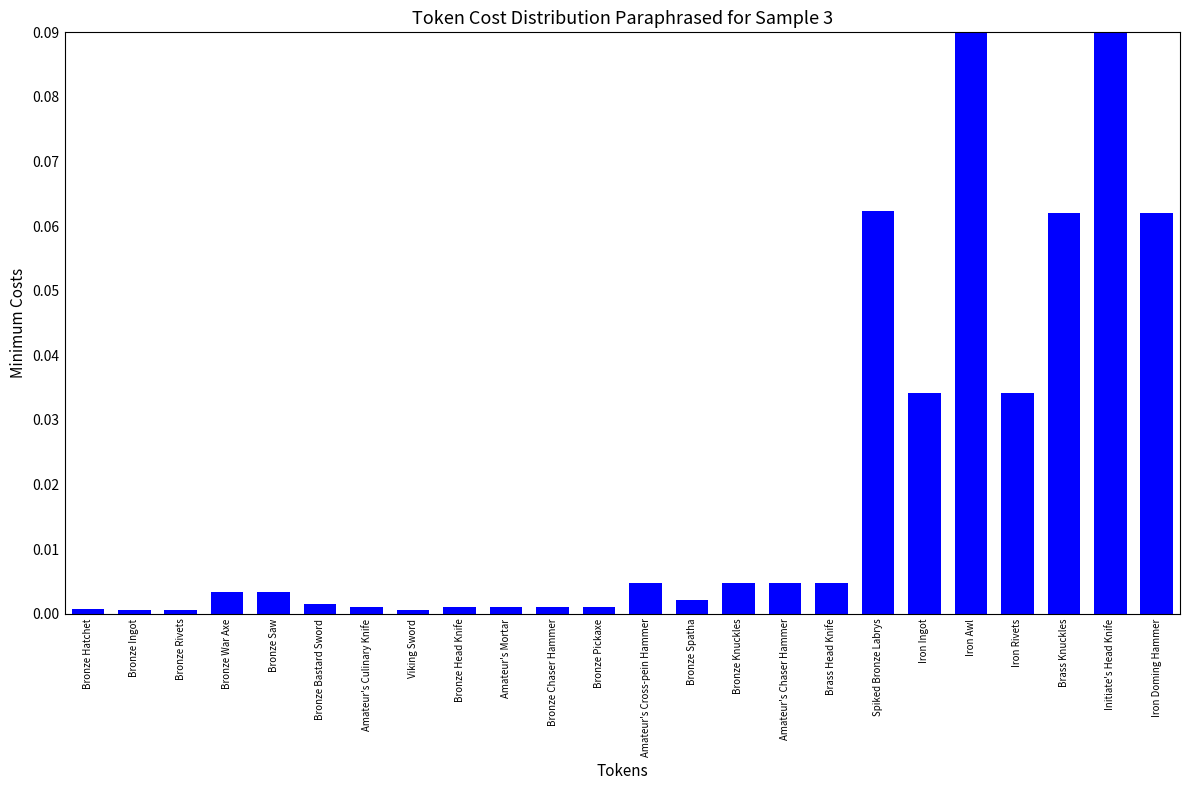

What is the sum of all values?

0.5